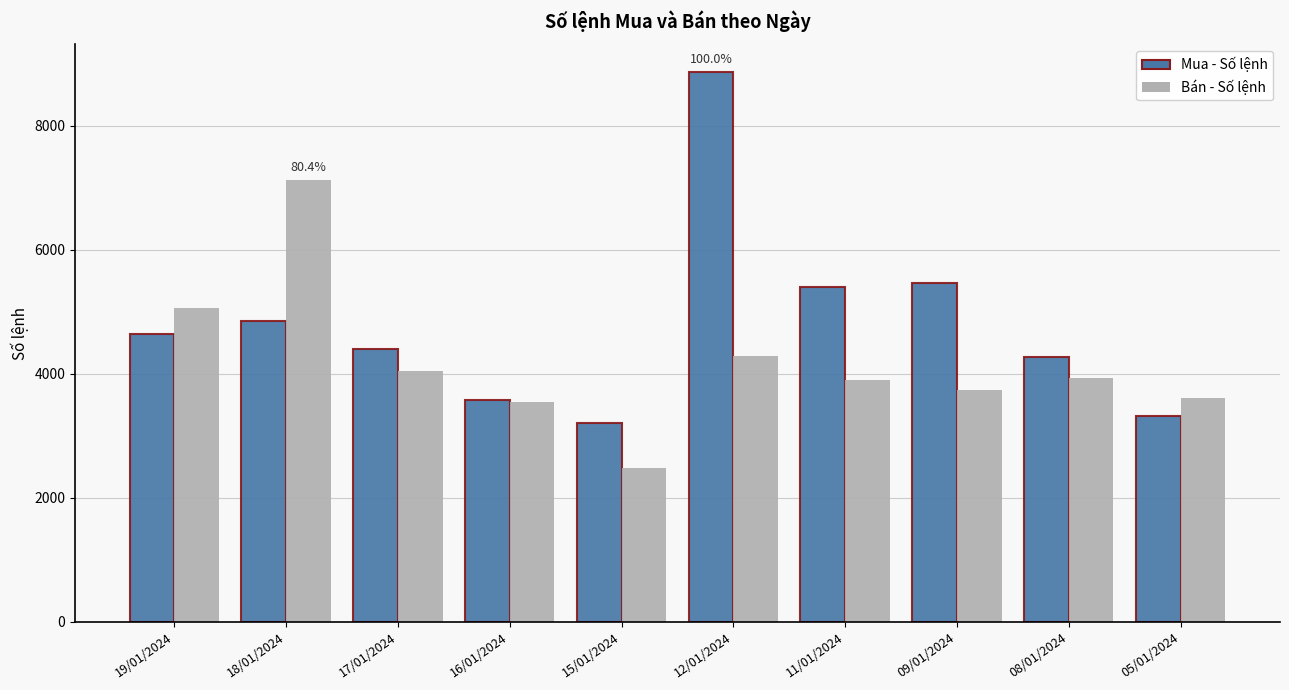

What is the difference between the maximum and minimum values in the Mua - Số lệnh series?

5662